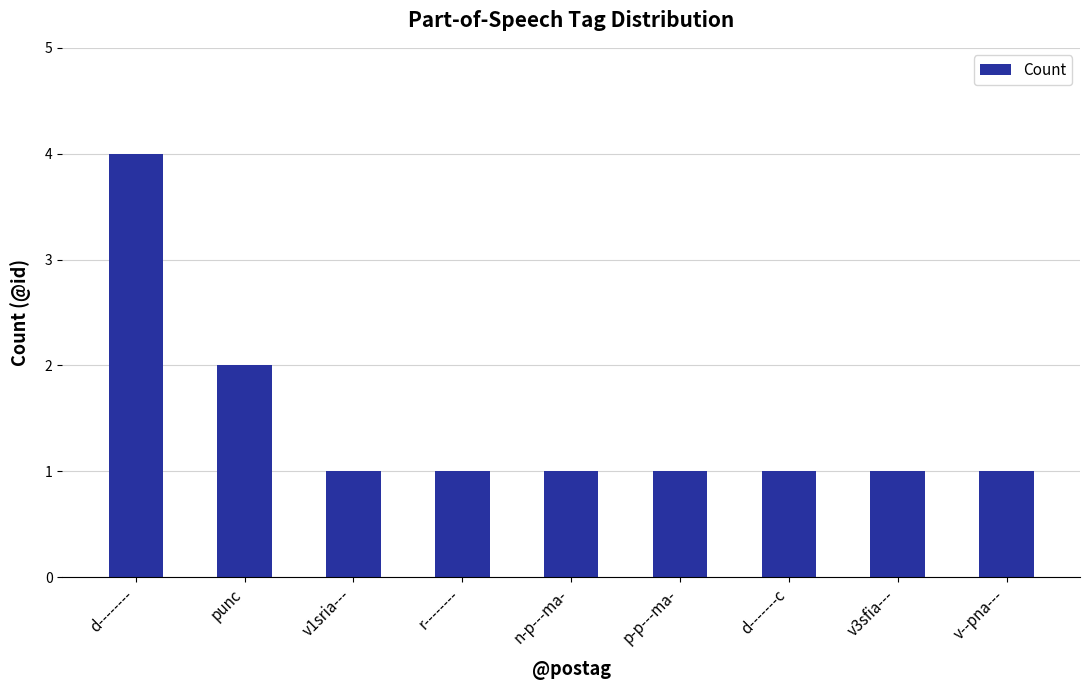

True or false: the data shows 2 at d-------c.

False